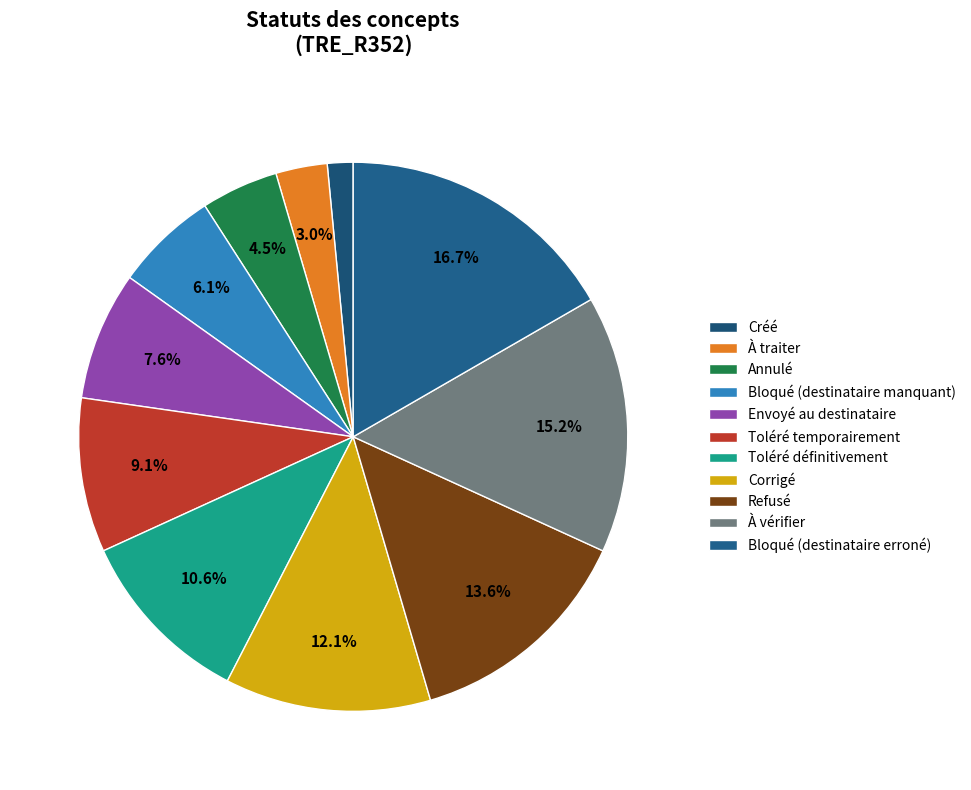

Count the number of slices in the pie.

11